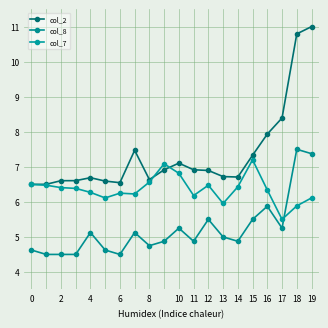

At how many categories does at least one series exceed 8?

3